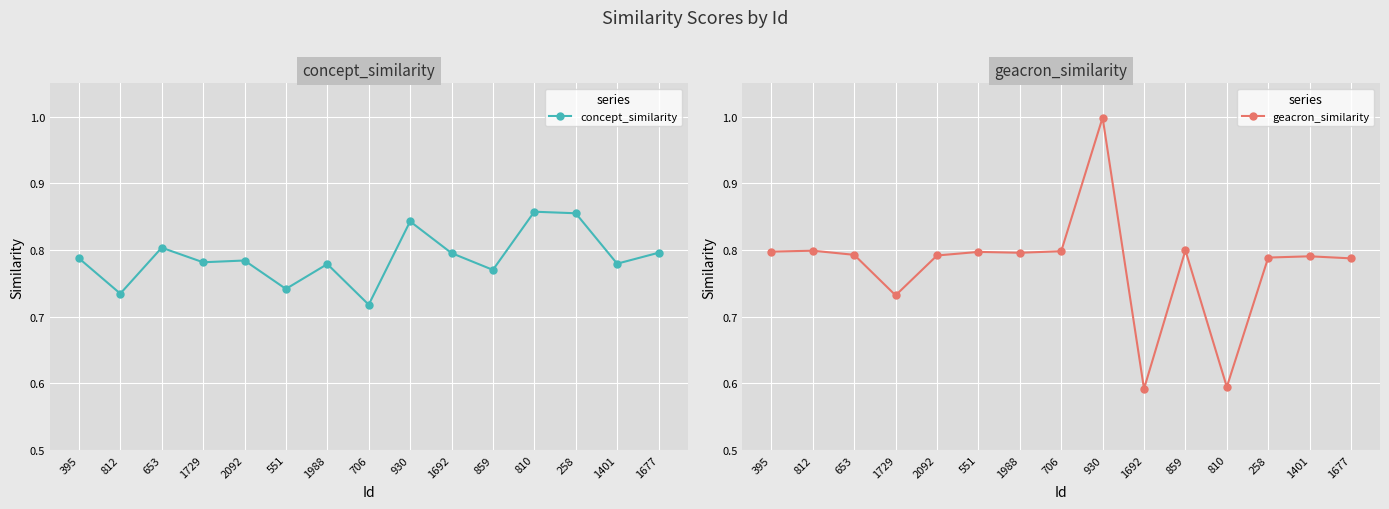

Reading left to right, extract all data points from this chart.

concept_similarity: 395=0.8	812=0.7	653=0.8	1729=0.8	2092=0.8	551=0.7	1988=0.8	706=0.7	930=0.8	1692=0.8	859=0.8	810=0.9	258=0.9	1401=0.8	1677=0.8
geacron_similarity: 395=0.8	812=0.8	653=0.8	1729=0.7	2092=0.8	551=0.8	1988=0.8	706=0.8	930=1.0	1692=0.6	859=0.8	810=0.6	258=0.8	1401=0.8	1677=0.8